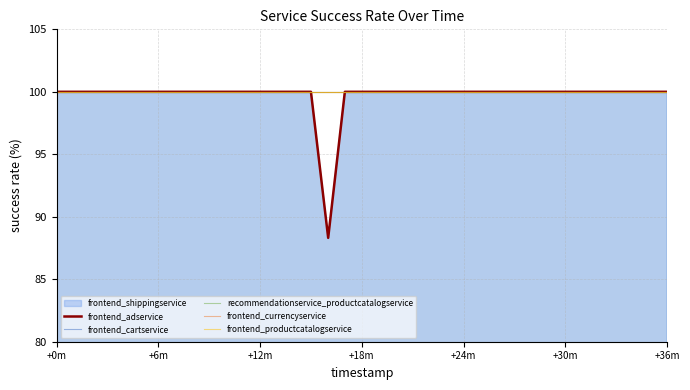

Is it true that recommendationservice_productcatalogservice equals 100.0 at 34?

True